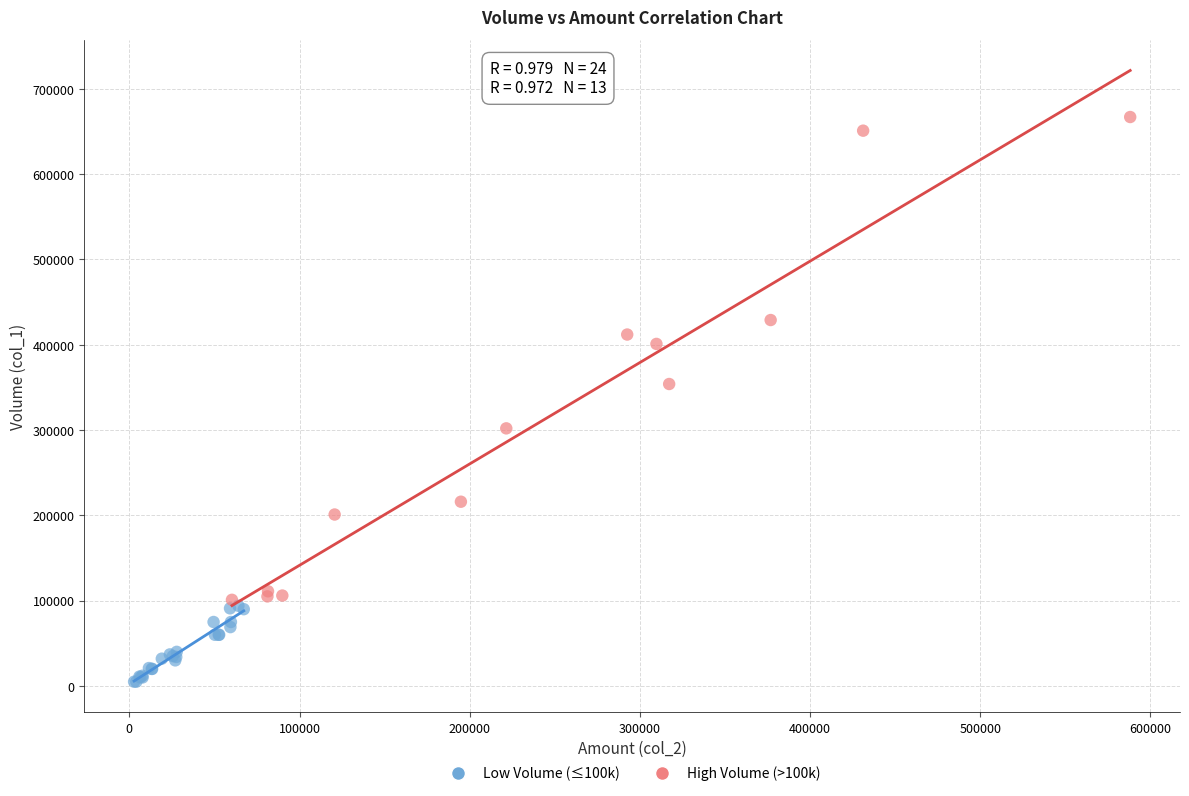

Which series reaches the maximum Y coordinate?

High Volume (>100k)